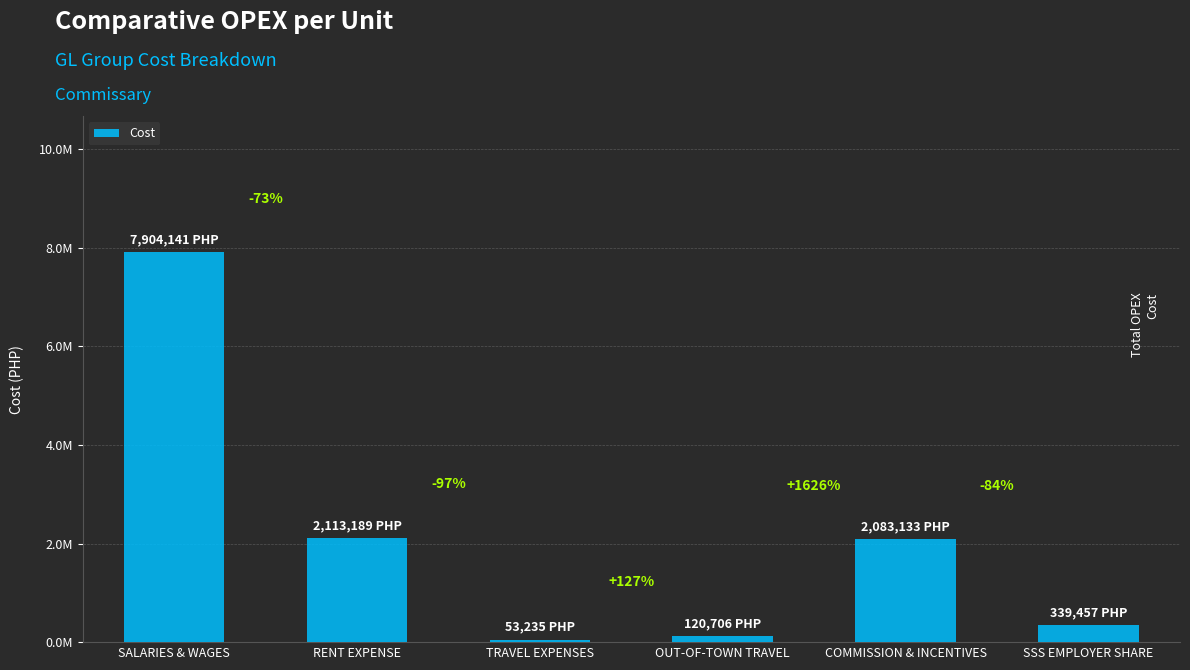

Are the bars horizontal?

No